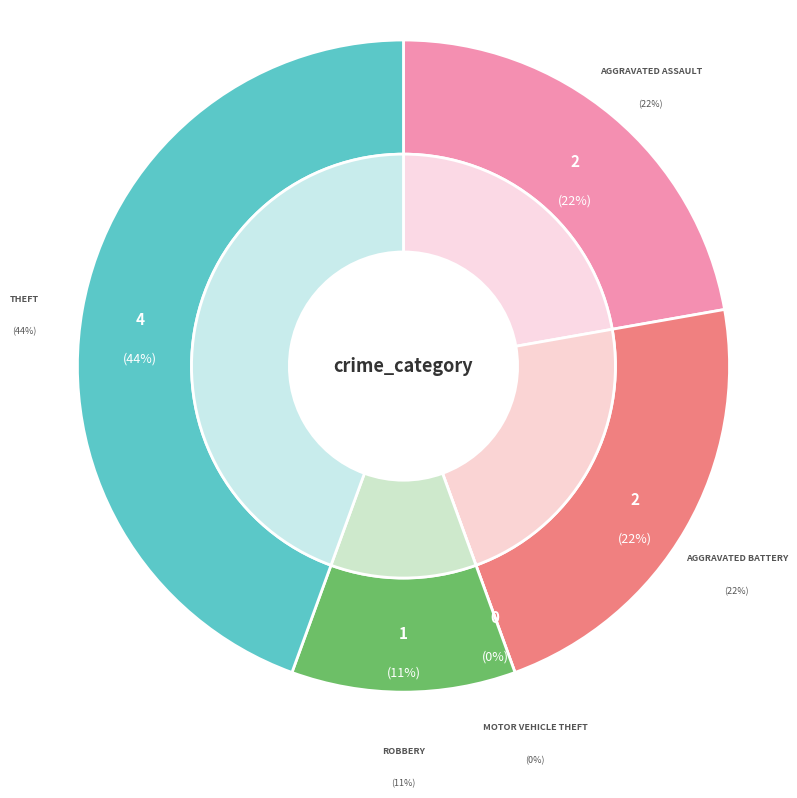

To the nearest percent, what portion does Robbery represent?

11%